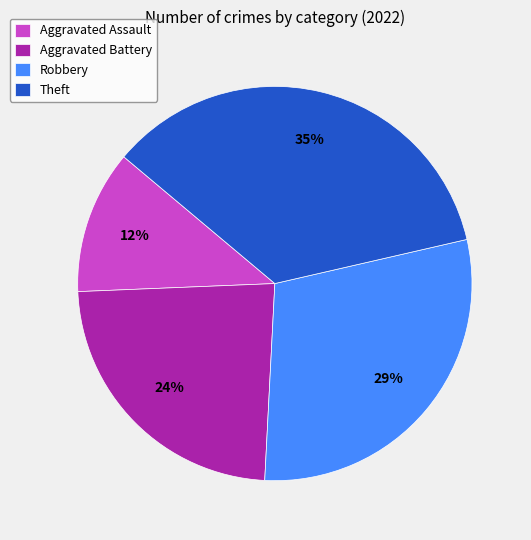

To the nearest percent, what is the average slice percentage?

25%